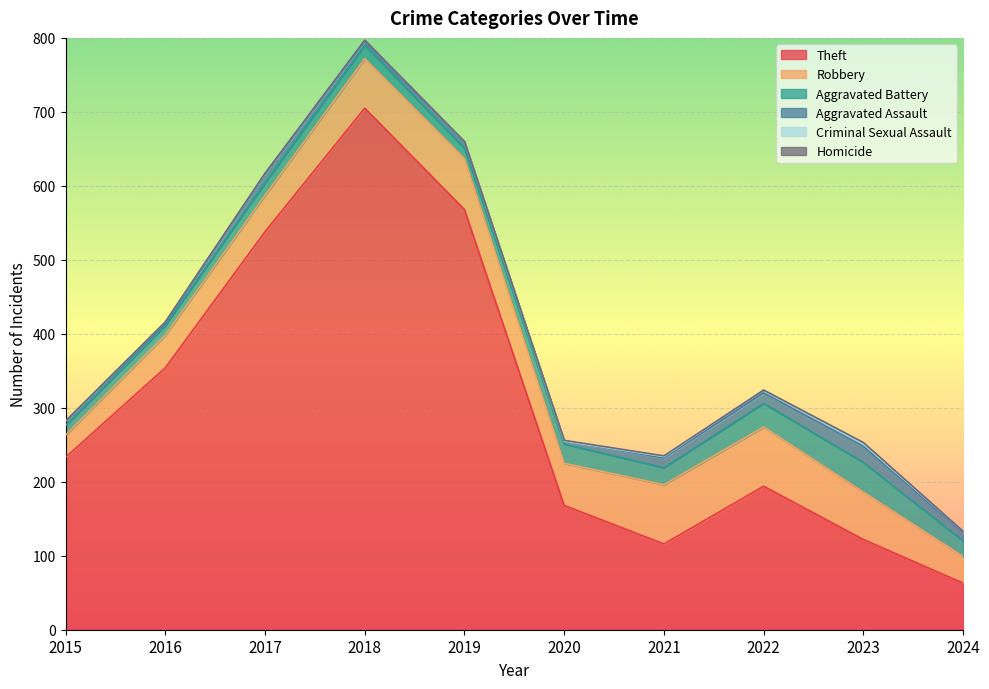

In Criminal Sexual Assault, how many points are lower than both neighbors (excluding endpoints)?

2